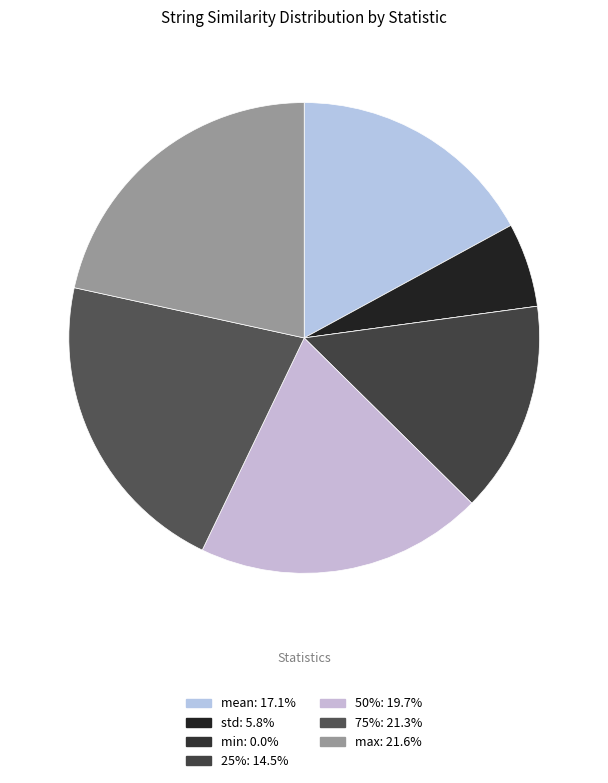

Rank the categories by value from lowest to highest.

min, std, 25%, mean, 50%, 75%, max